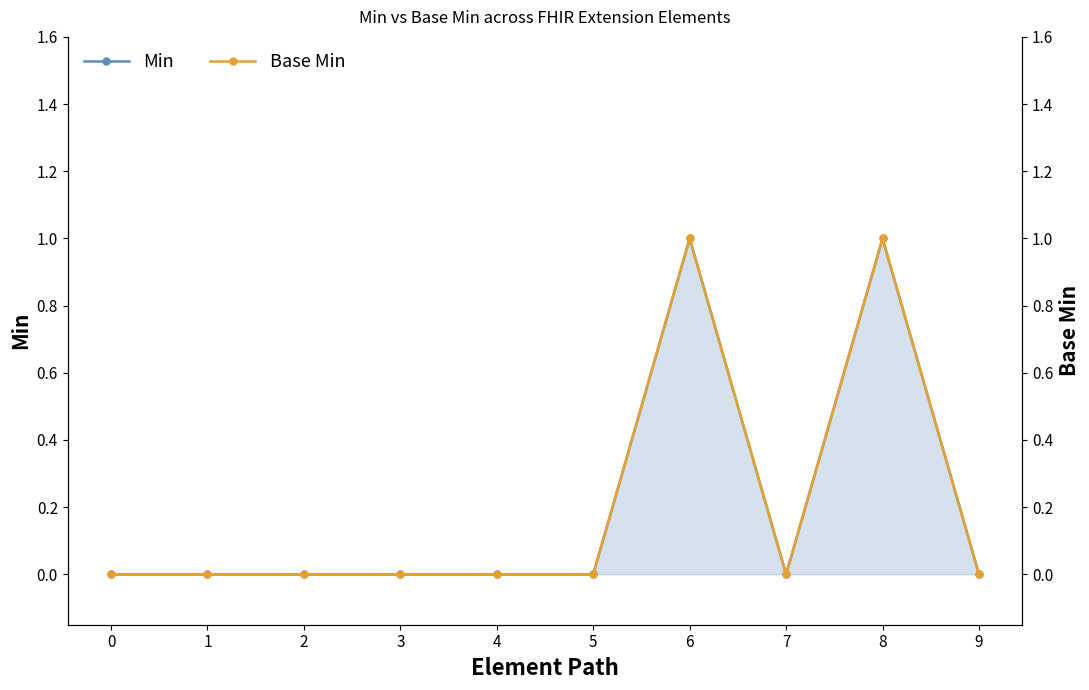

The value of Min at 8 is 0. True or false?

False